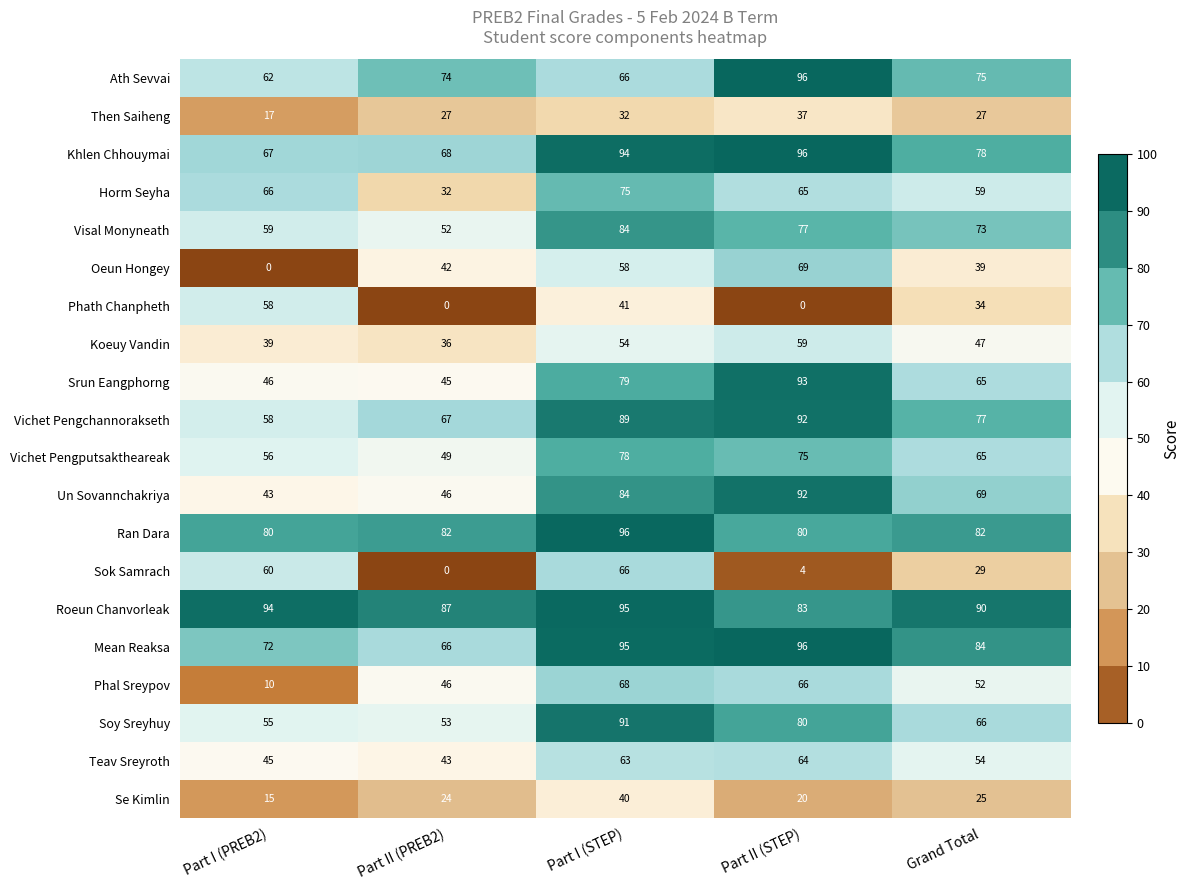

What is the average value of the Phath Chanpheth series?

27